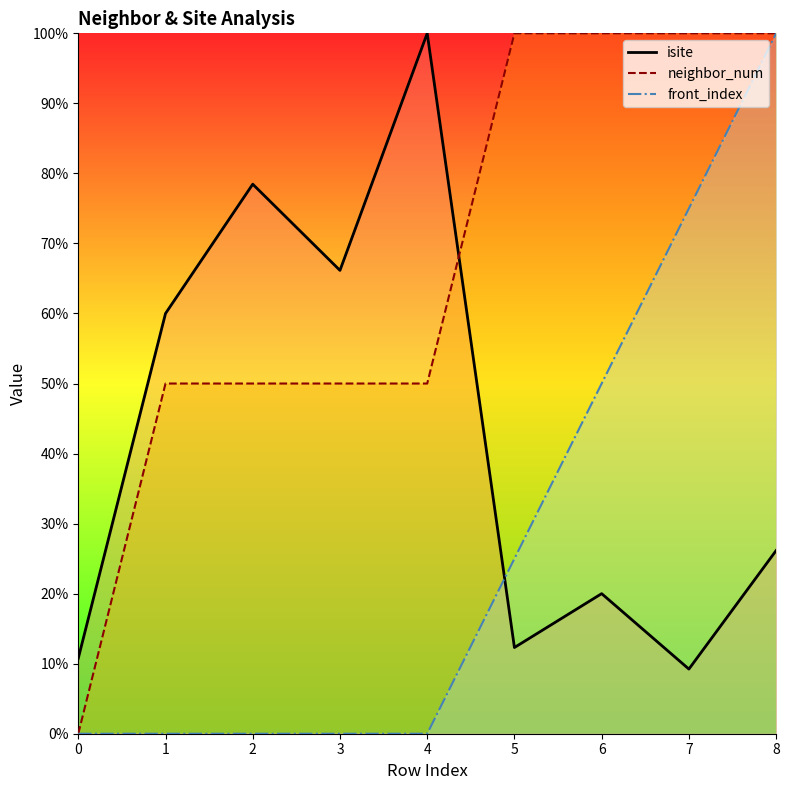

Which category has the highest value across all series?

4